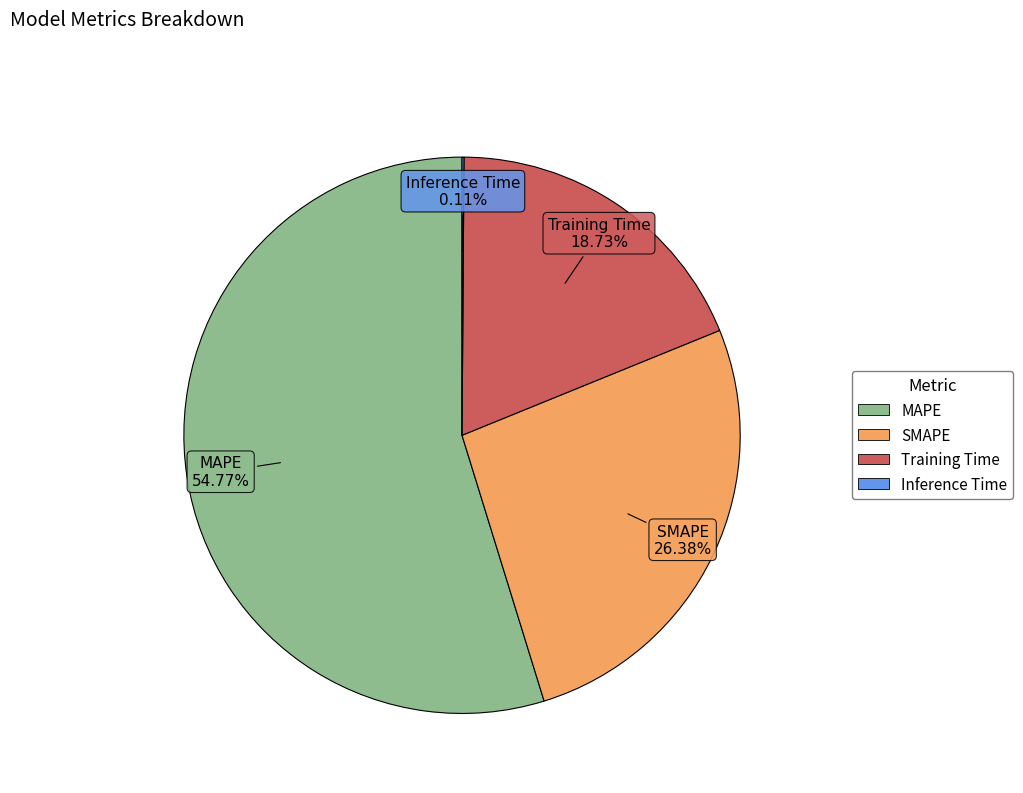

Which category has the biggest portion of the pie?

MAPE